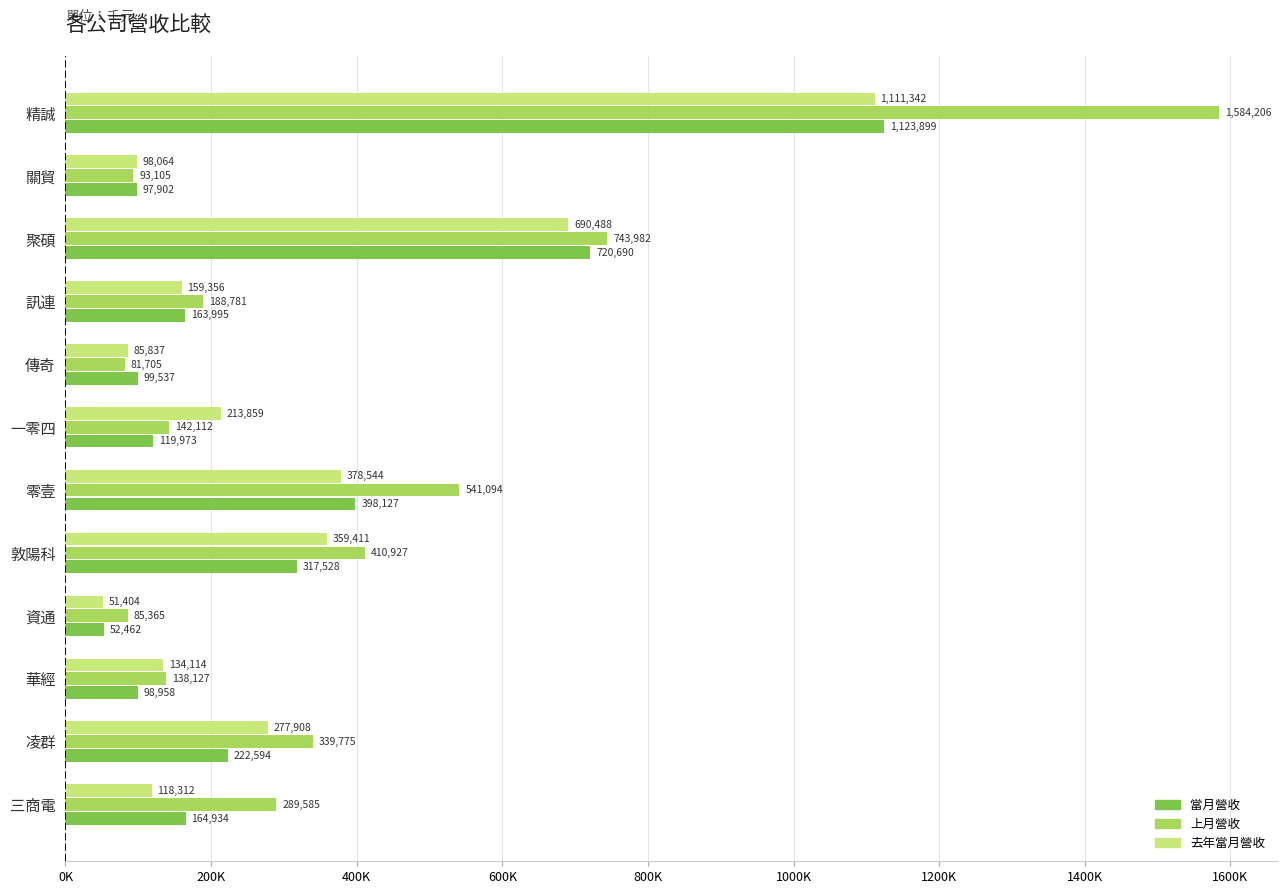

What is the minimum value for 當月營收?

52462